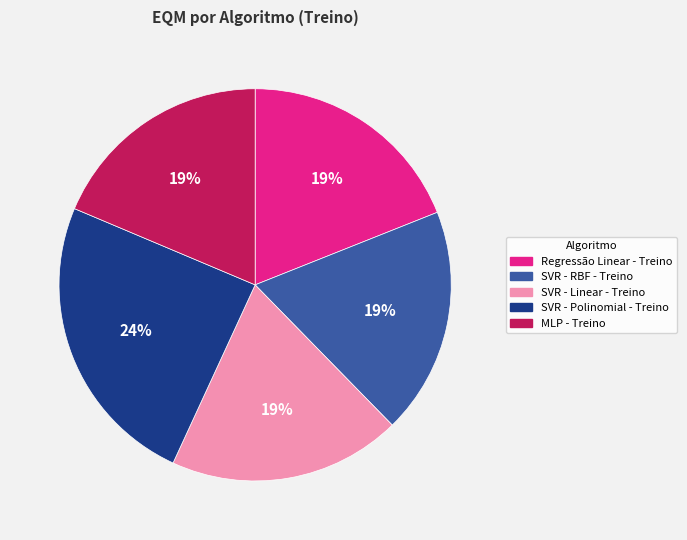

To the nearest percent, what percentage of the pie is Regressão Linear - Treino?

19%